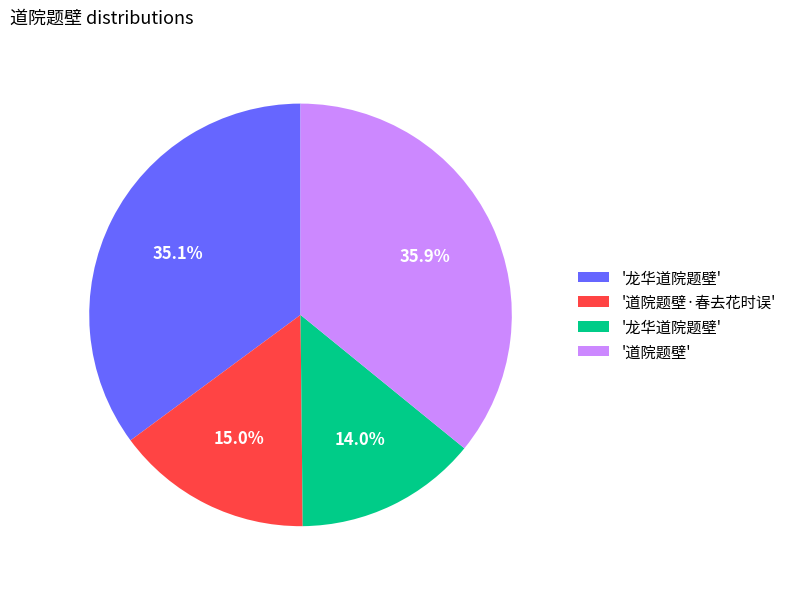

To the nearest percent, what is the difference between the largest and smallest slice percentages?

22%